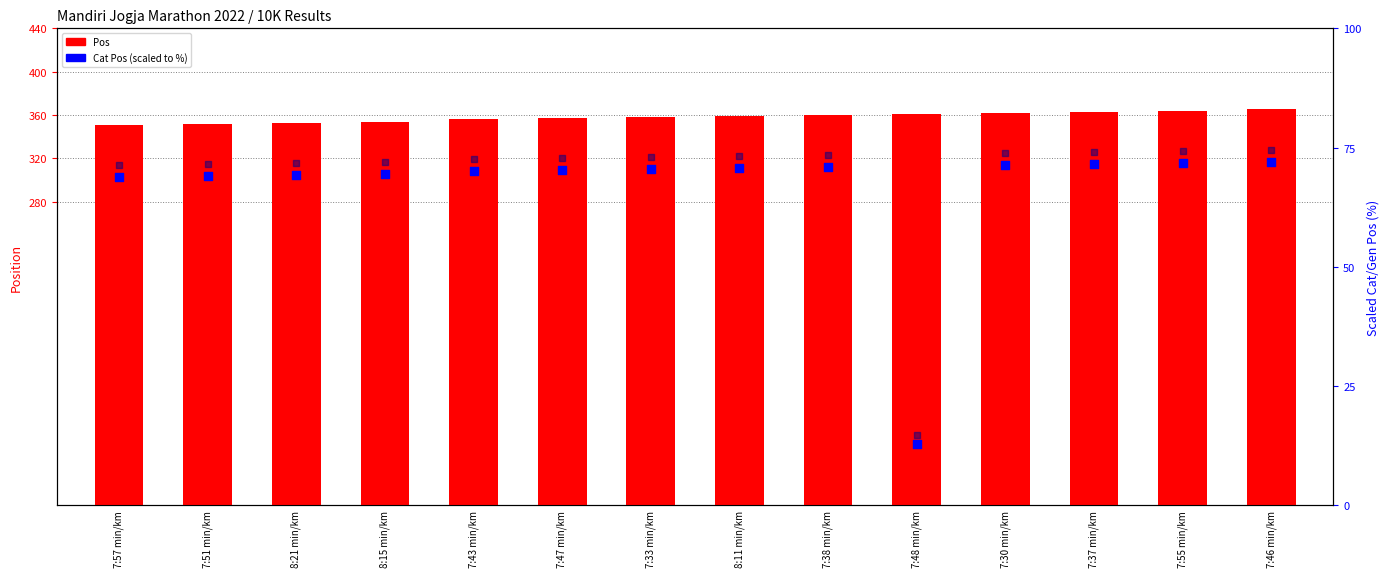

At which category is the sum across all series the highest?

7:46 min/km